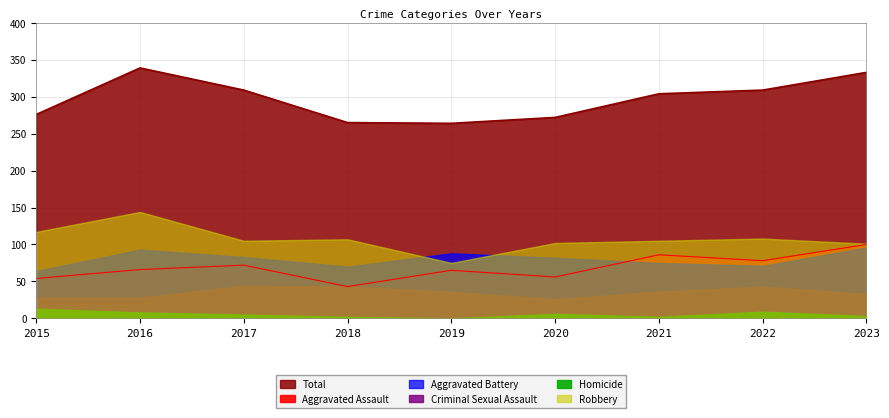

True or false: Aggravated Battery has more than 1 interior local peaks.

True